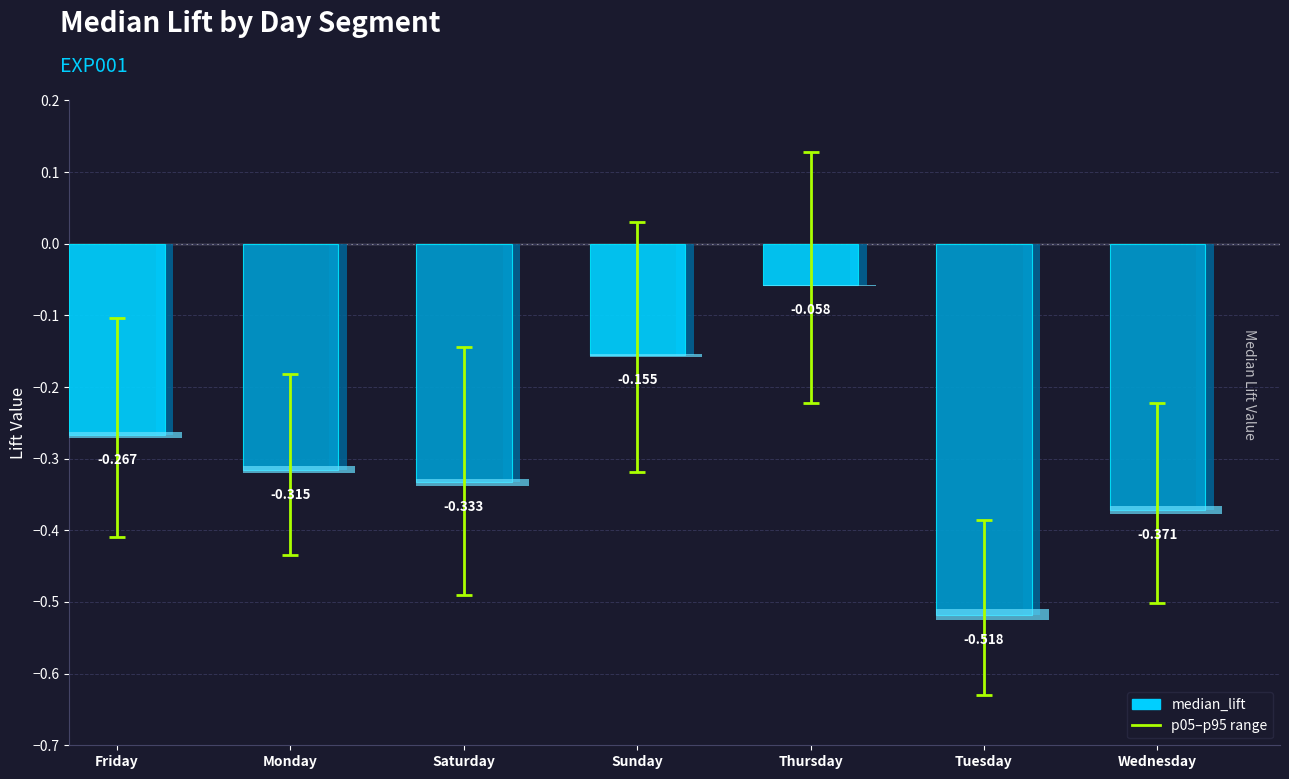

Rank the categories by value from lowest to highest.

Tuesday, Wednesday, Saturday, Monday, Friday, Sunday, Thursday